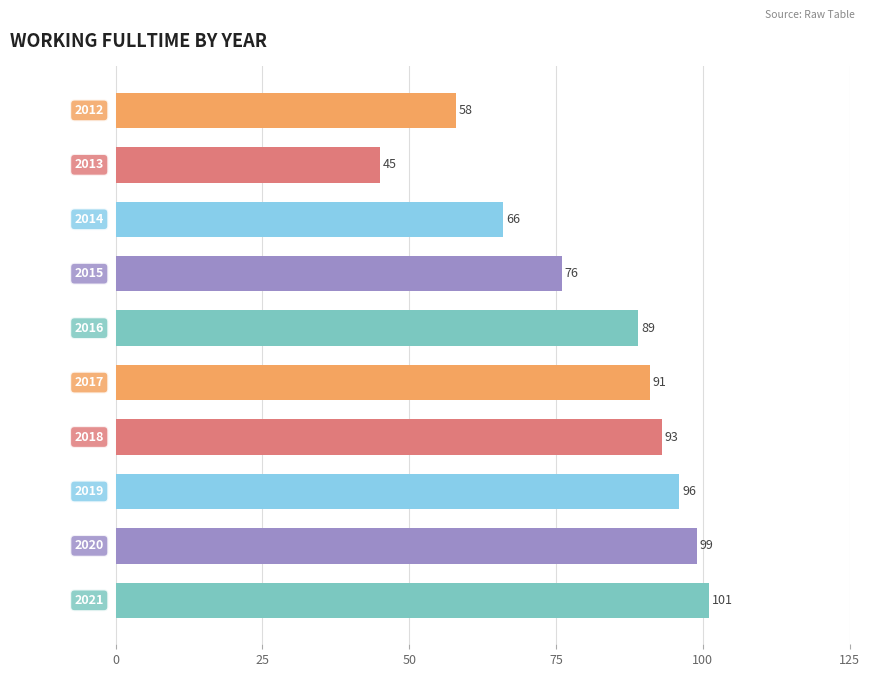

What is the minimum value shown in the chart?

45